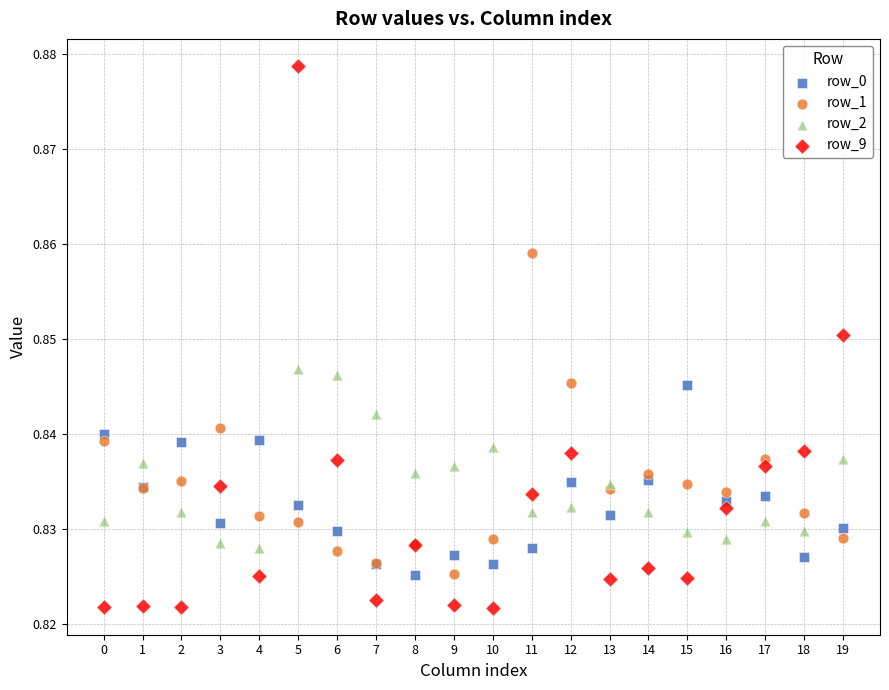

Which series has the largest Y range (max minus min)?

row_9